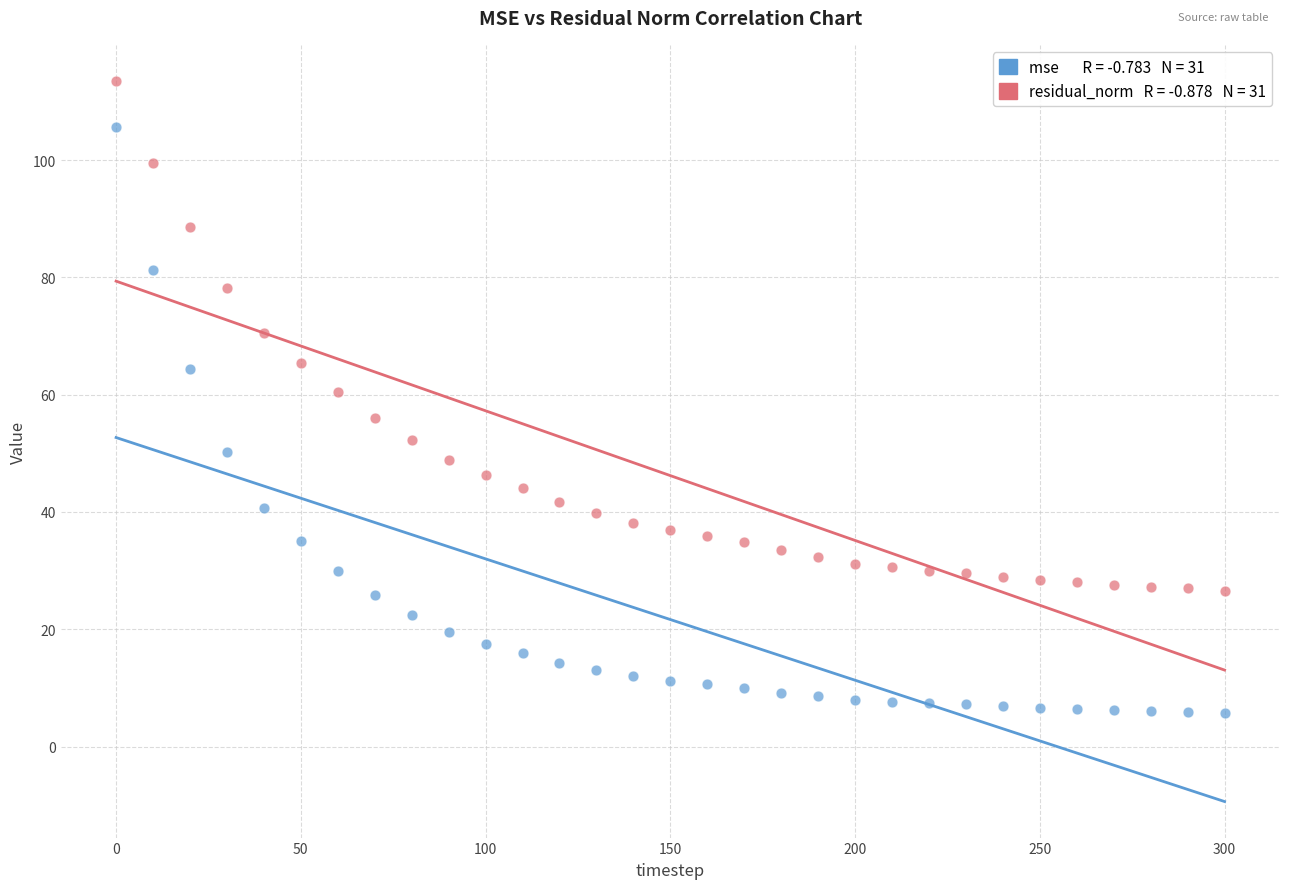

Across all data points, what is the range of Y values (max minus min)?

107.7